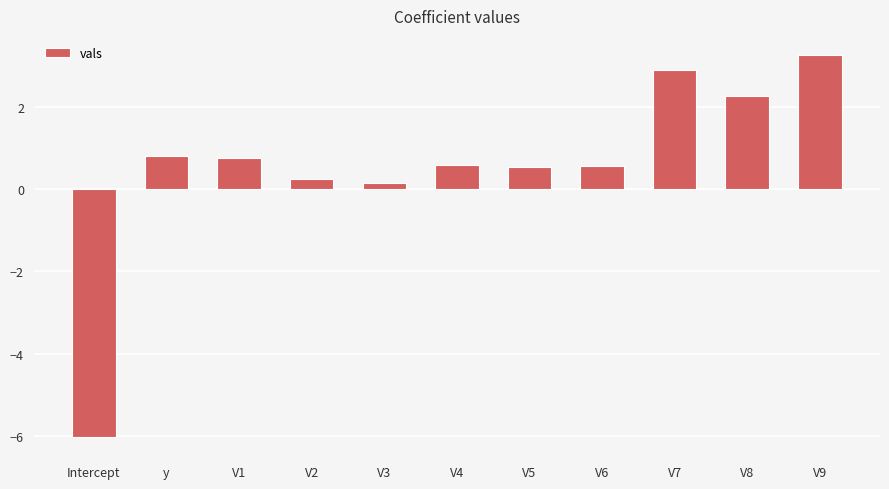

Are the bars horizontal?

No